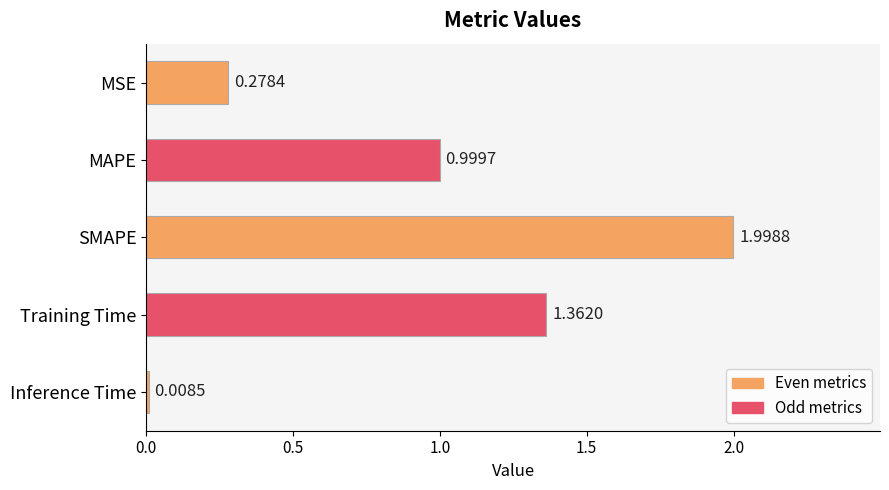

List the labels in order of value, largest first.

SMAPE, Training Time, MAPE, MSE, Inference Time